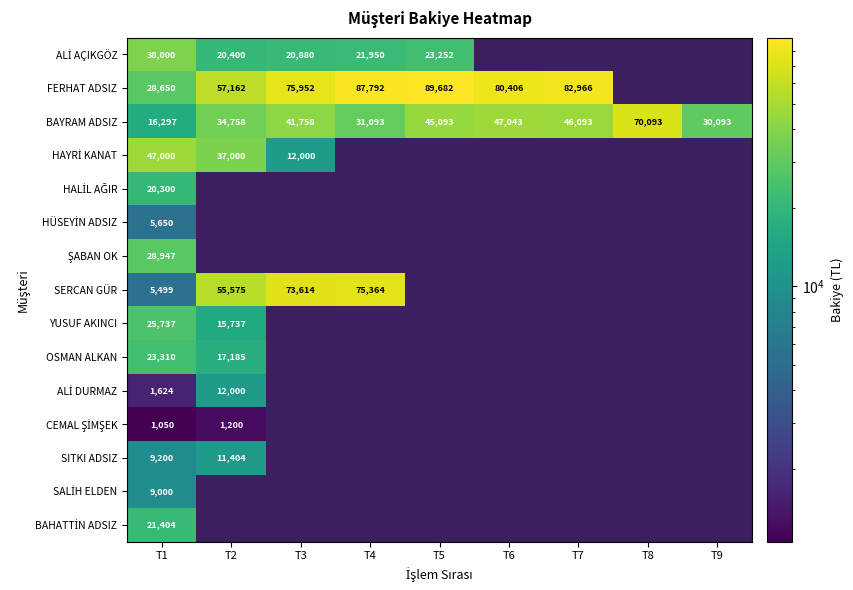

At how many categories does at least one series exceed 17902?

9